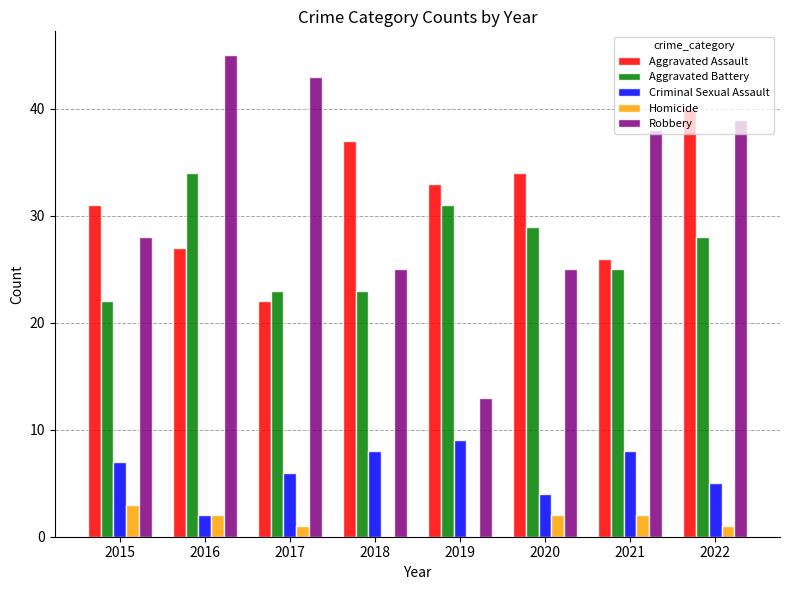

Is it true that Robbery equals 39 at 2022?

True